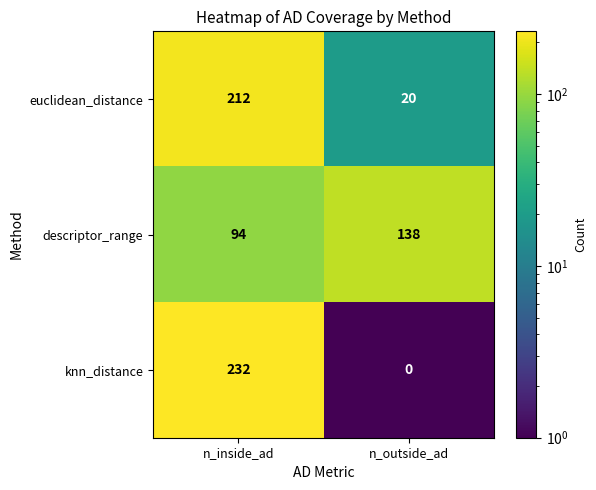

At which category is the sum across all series the highest?

n_inside_ad